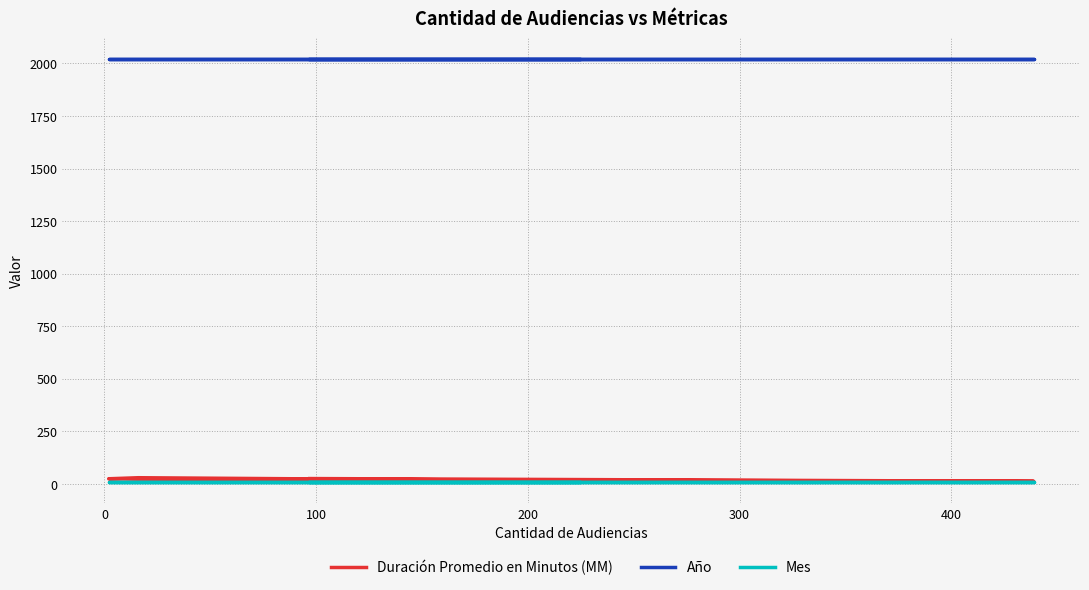

At how many categories does at least one series exceed 1807?

6